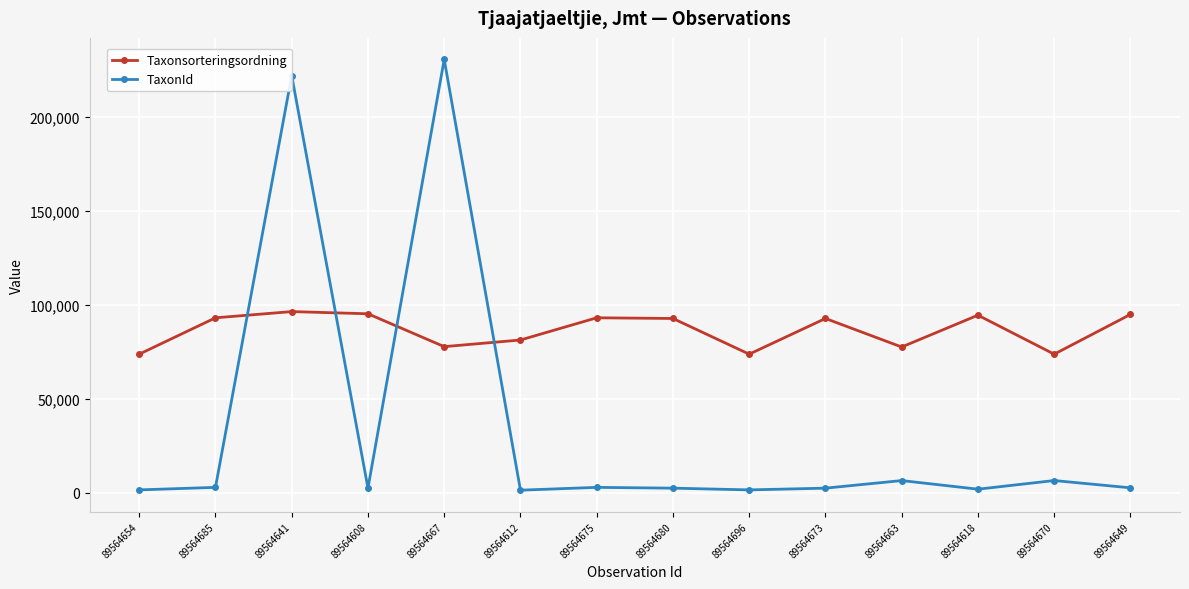

What is the highest value of the TaxonId series?

230552